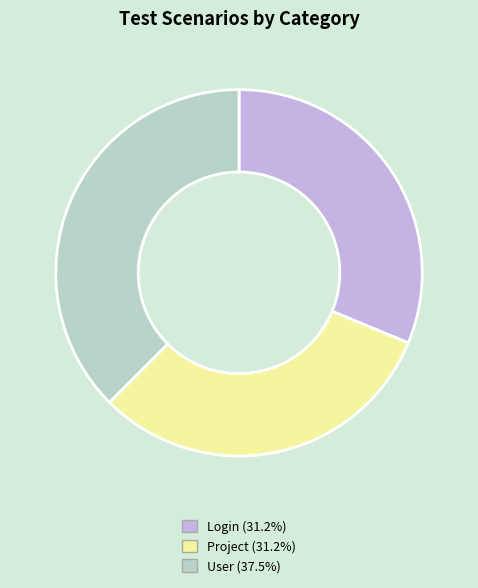

Is it true that Project is 20% of the pie?

False